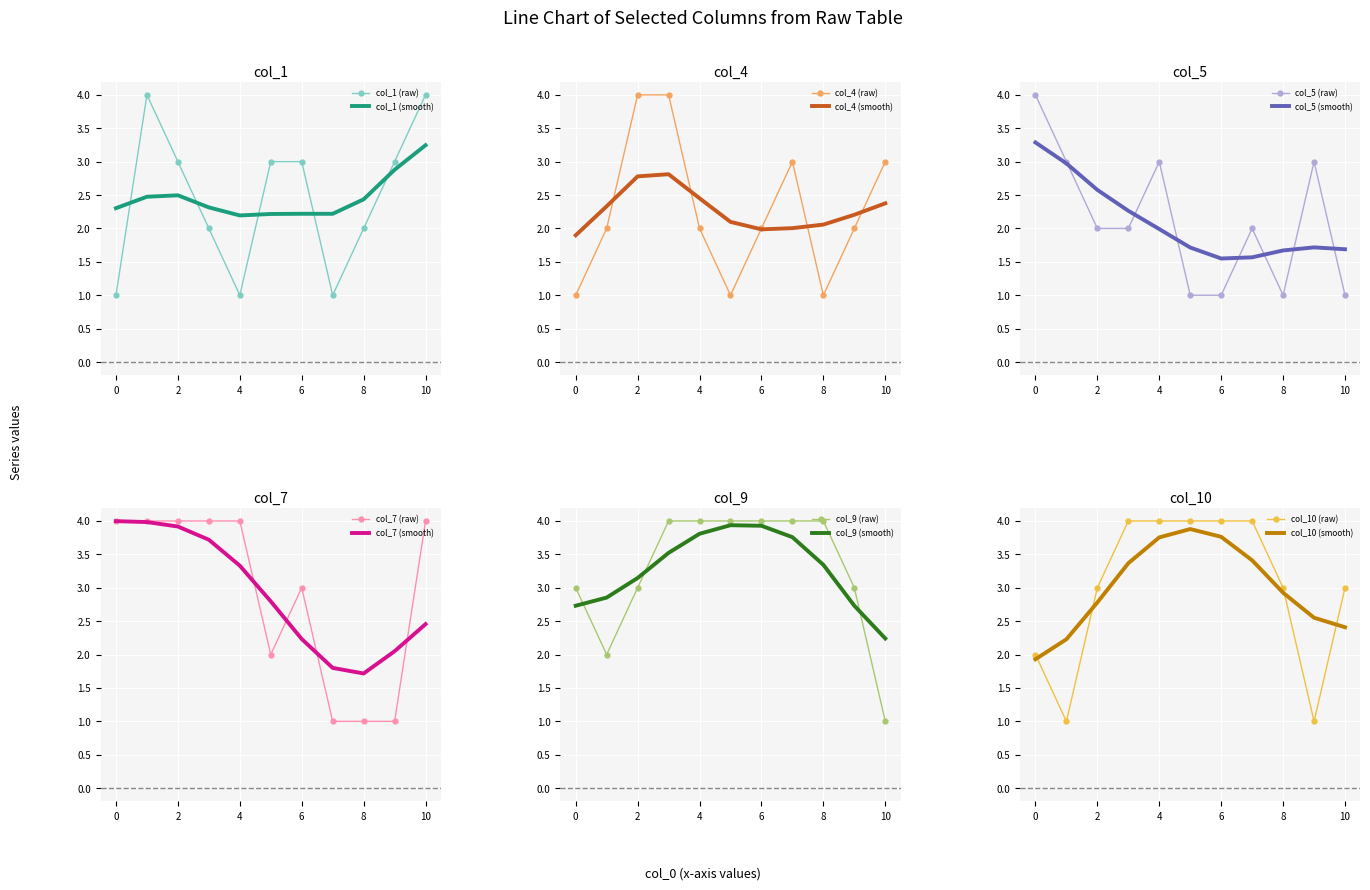

True or false: col_1 (smooth) has a value of 2.5 at 2.

True